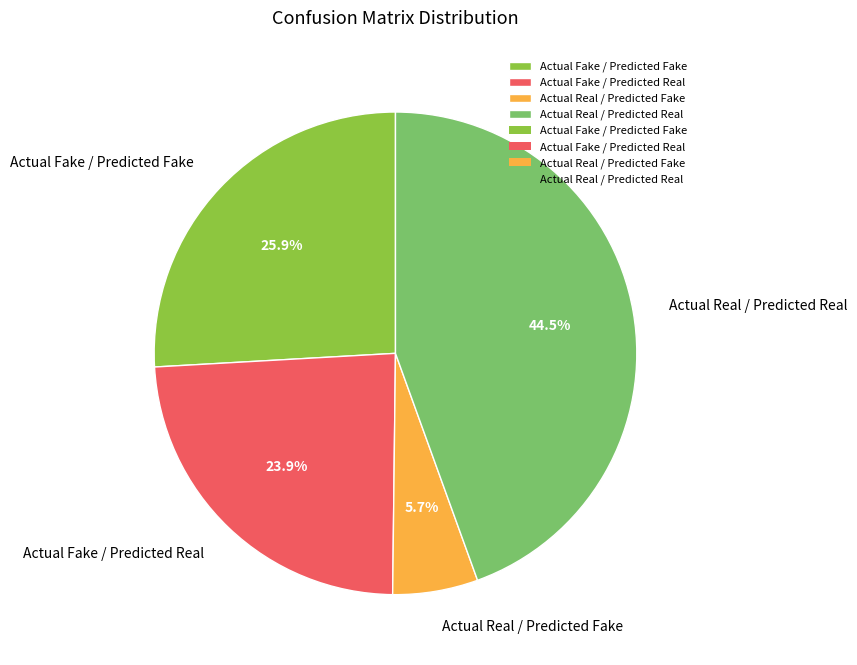

What is the total percentage of Actual Fake / Predicted Real and Actual Fake / Predicted Fake?

49.8%